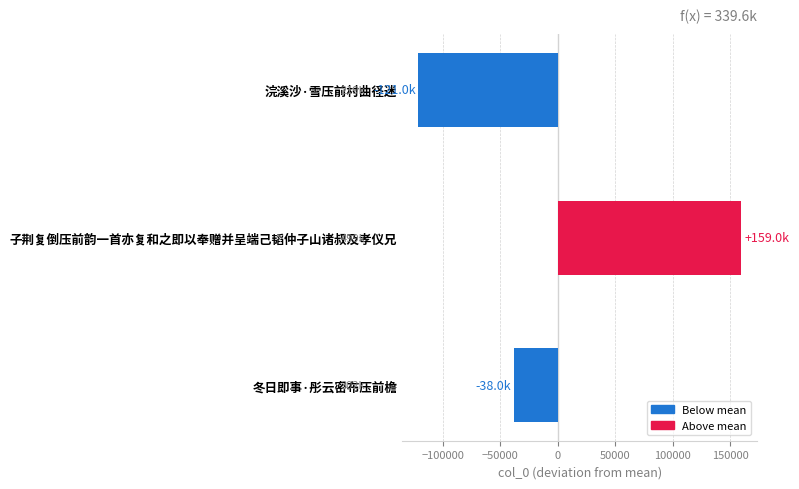

Rank the categories by value from lowest to highest.

浣溪沙·雪压前村曲径迷, 冬日即事·彤云密布压前檐, 子荆复倒压前韵一首亦复和之即以奉赠并呈端己韬仲子山诸叔及孝仪兄